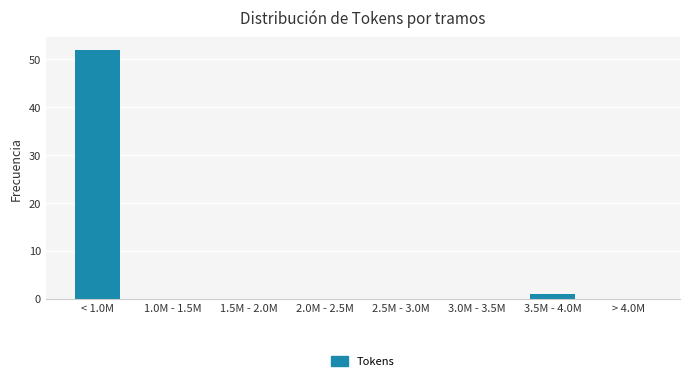

Reading right to left, transcribe all the data shown in this chart.

> 4.0M=0	3.5M - 4.0M=1	3.0M - 3.5M=0	2.5M - 3.0M=0	2.0M - 2.5M=0	1.5M - 2.0M=0	1.0M - 1.5M=0	< 1.0M=52